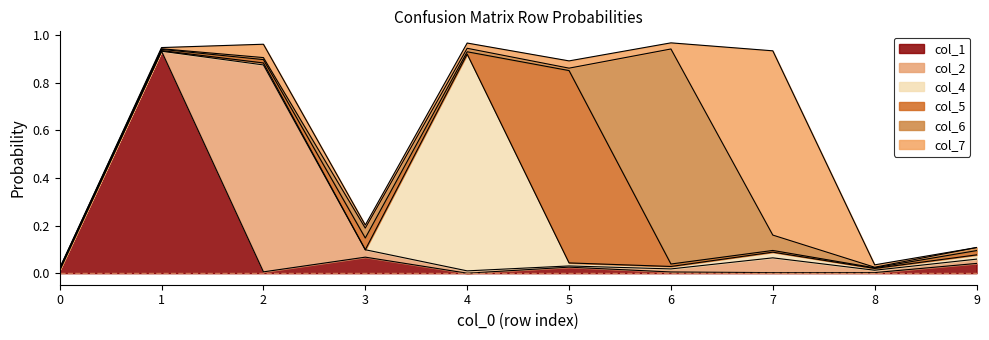

Is the value of col_7 at 1 greater than the value of col_6 at 9?

No